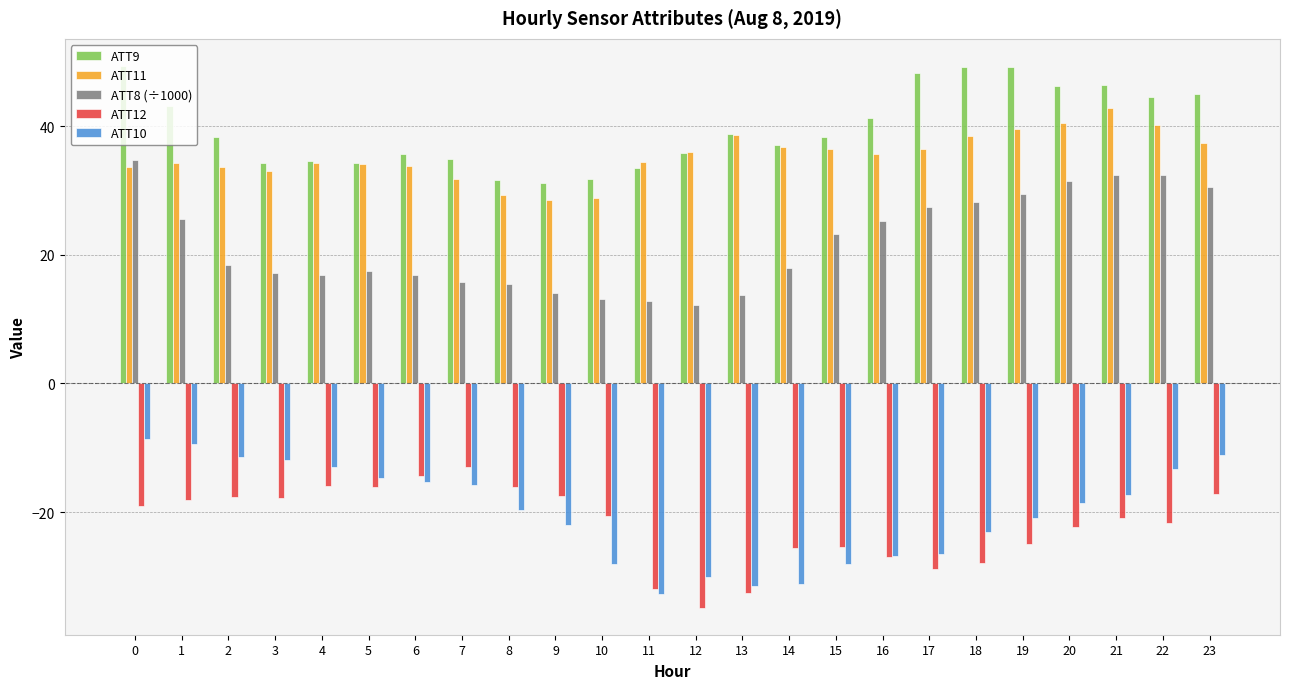

What are all the series names shown in the legend?

ATT9, ATT11, ATT8 (÷1000), ATT12, ATT10